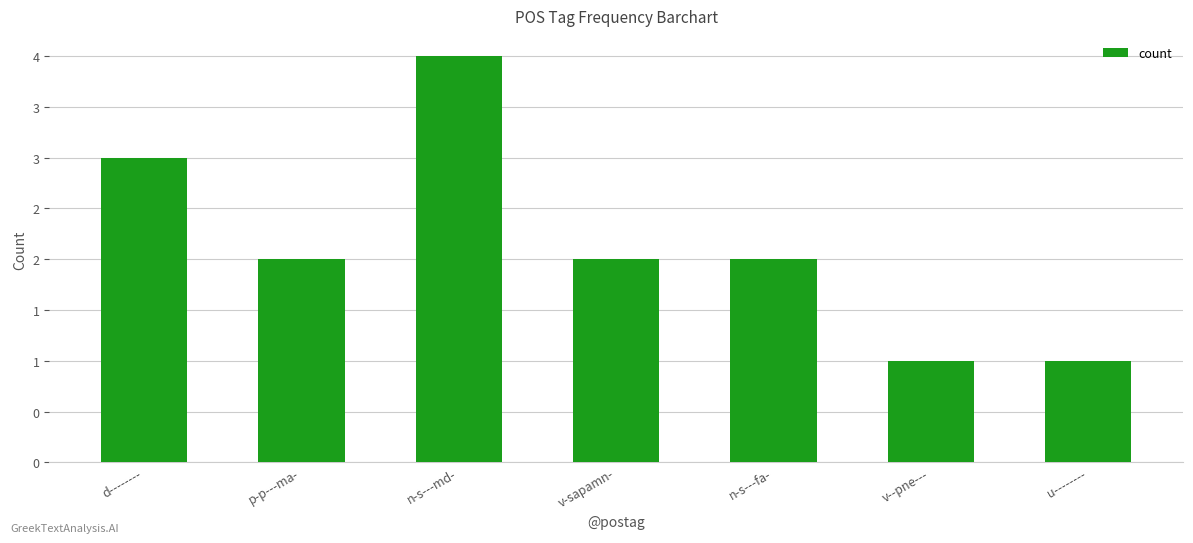

Reading right to left, extract all data points from this chart.

1	1	2	2	4	2	3